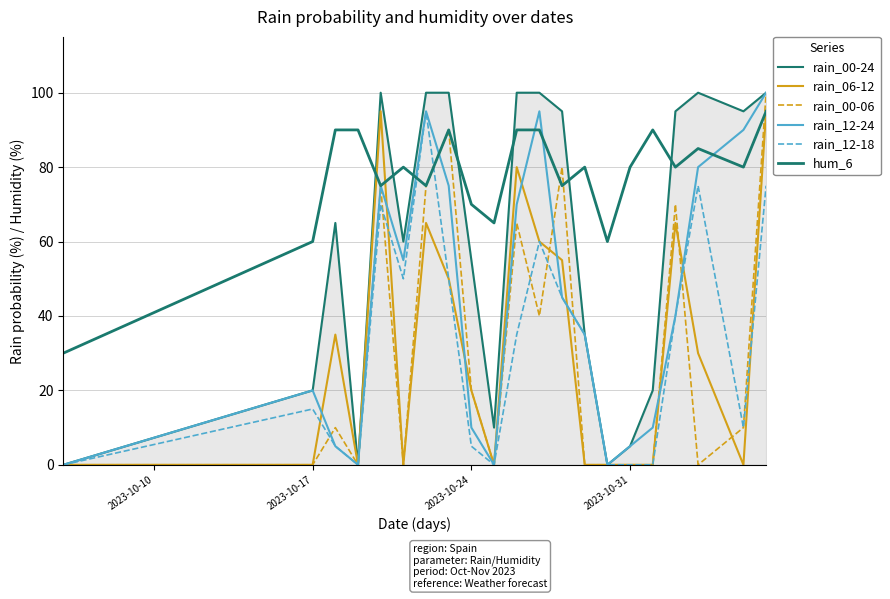

What is the difference between the second highest and second lowest values in the rain_12-24 series?

95